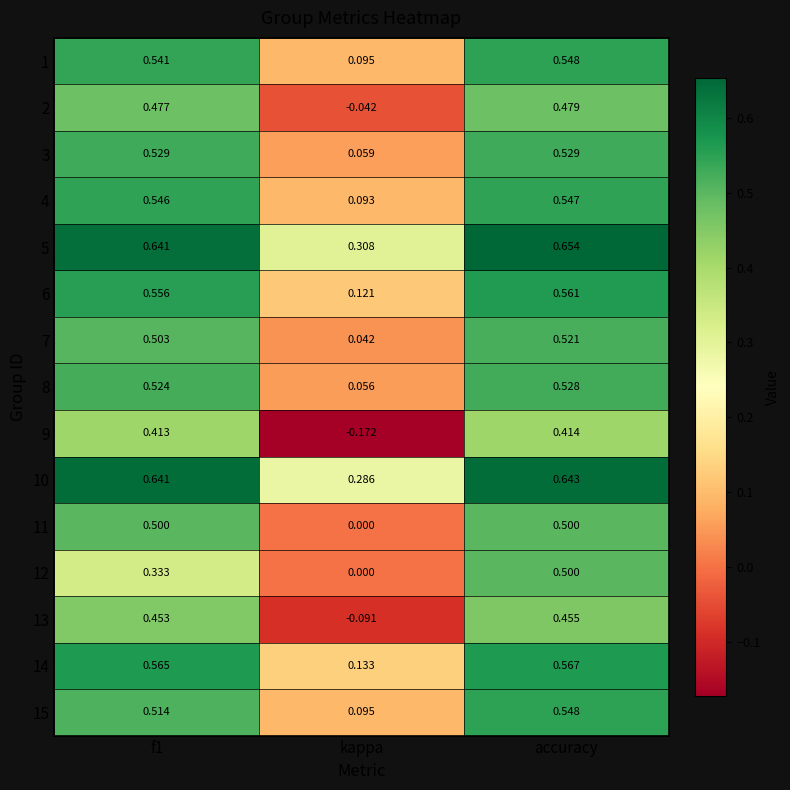

What is the total value across all series at accuracy?

8.0